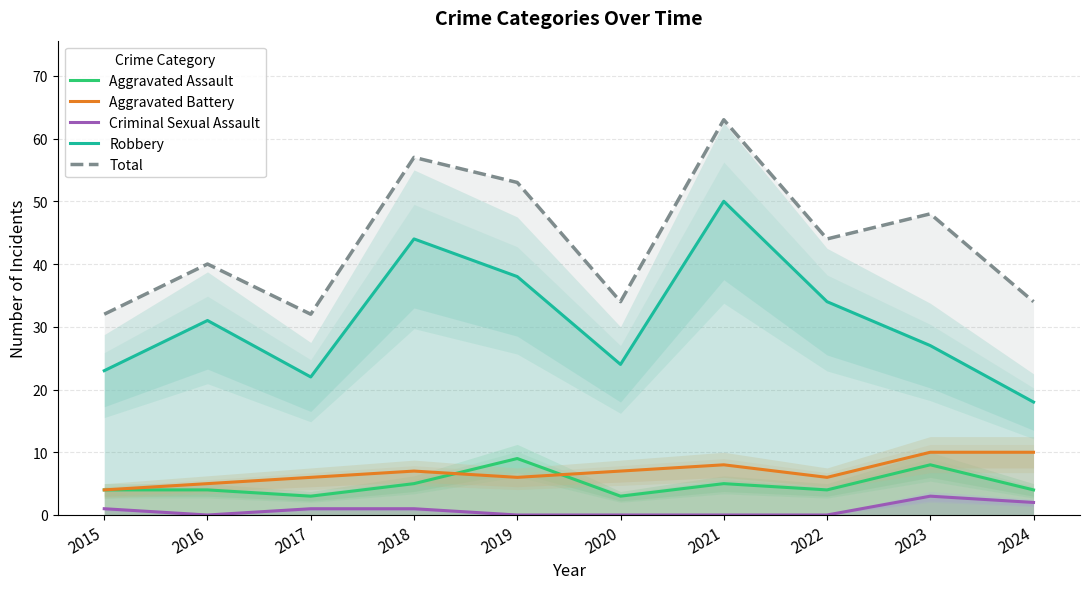

What is the greatest value displayed?

63